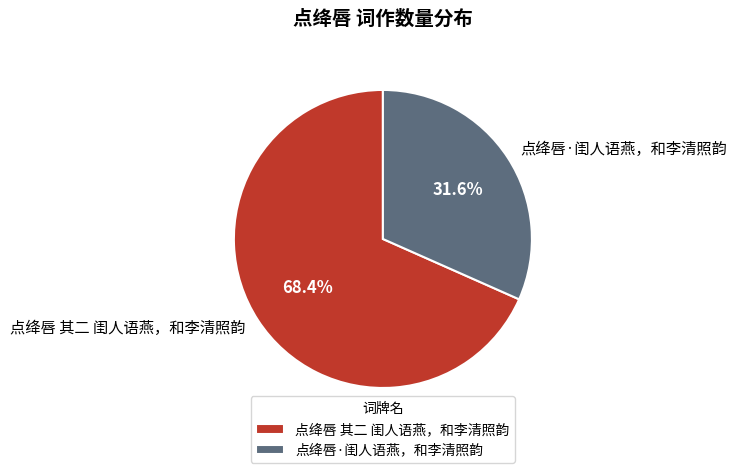

Between 点绛唇·闺人语燕，和李清照韵 and 点绛唇 其二 闺人语燕，和李清照韵, which is larger?

点绛唇 其二 闺人语燕，和李清照韵